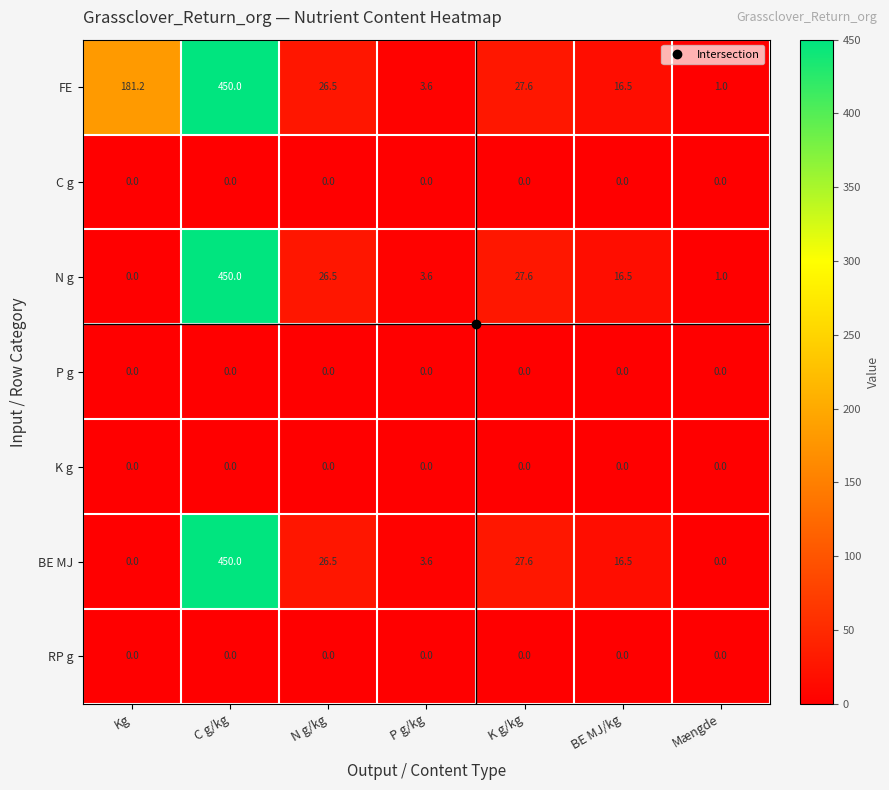

The value of BE MJ at K g/kg is 48.2. True or false?

False